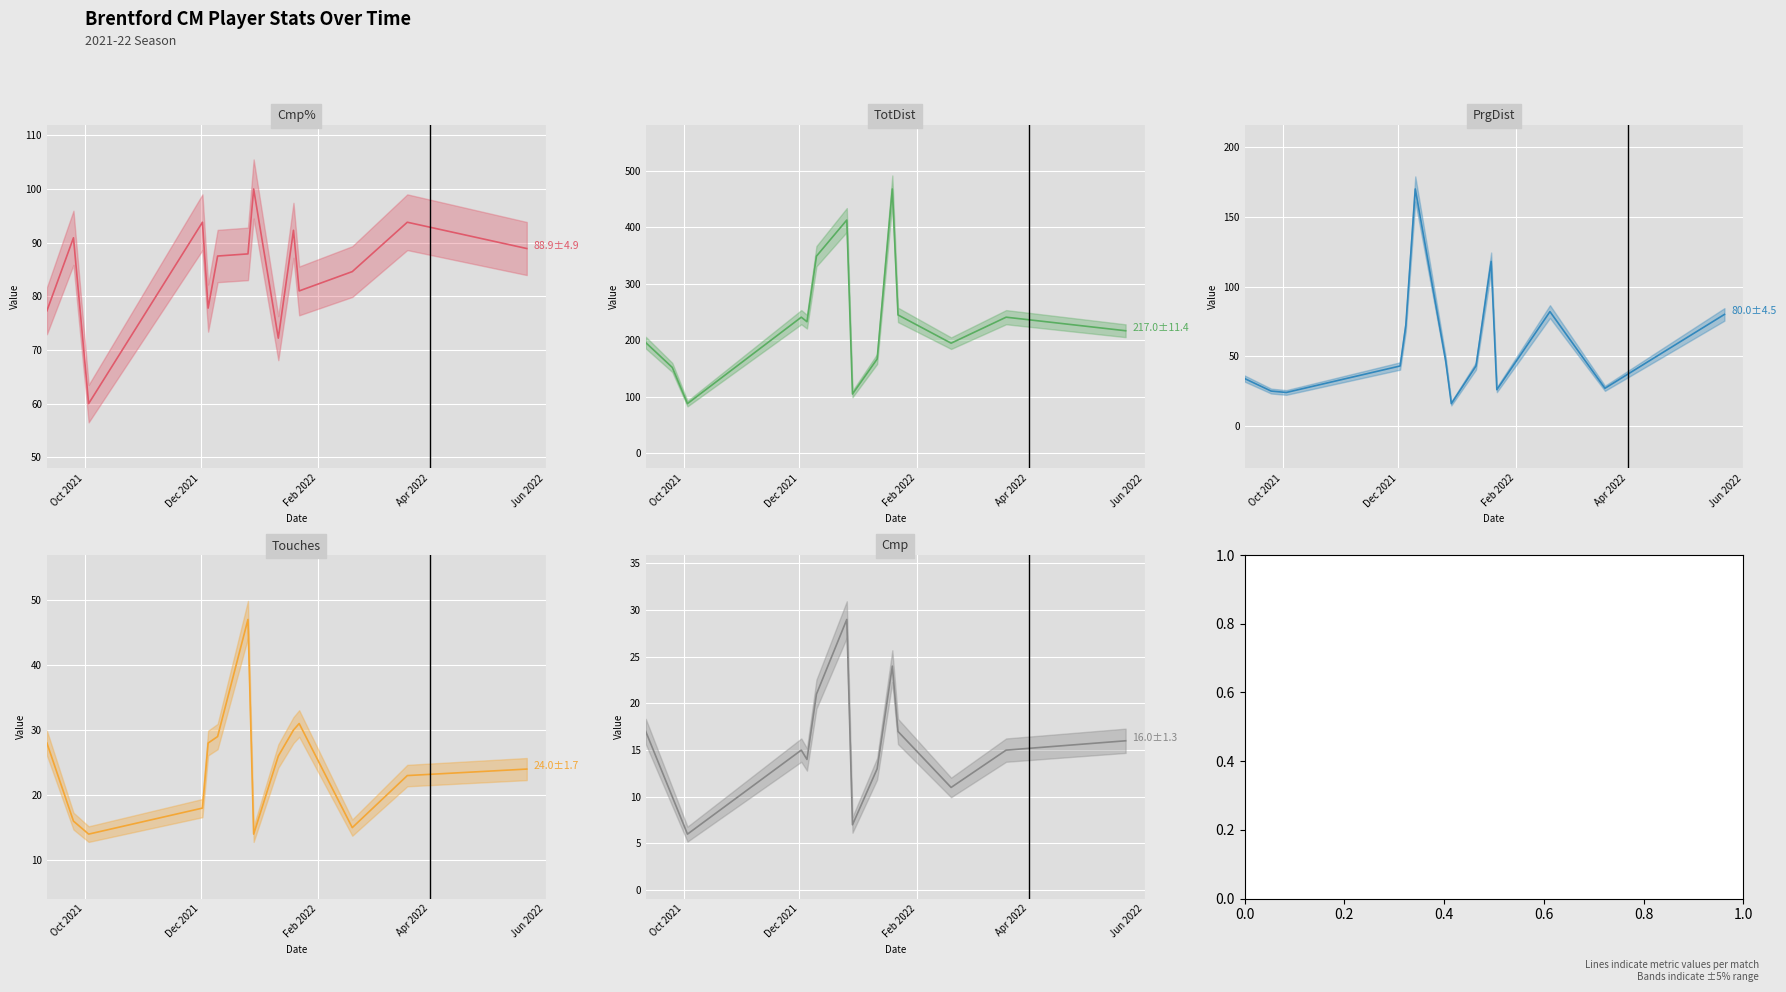

What is the smallest value displayed?

6.0